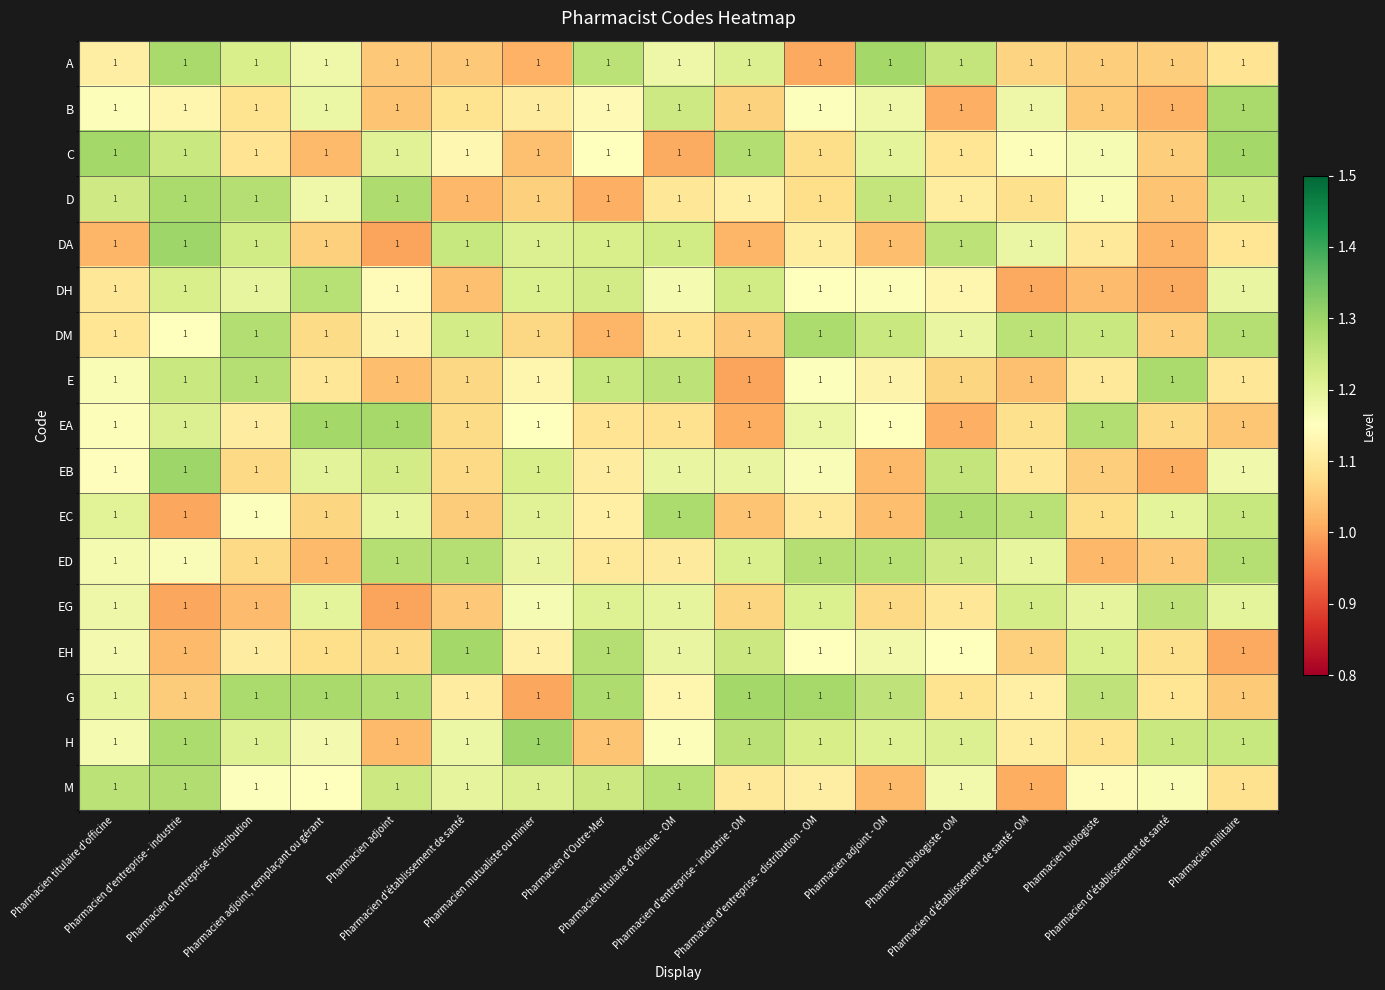

What is the spread (max minus min) of values at Pharmacien adjoint - OM?

0.3